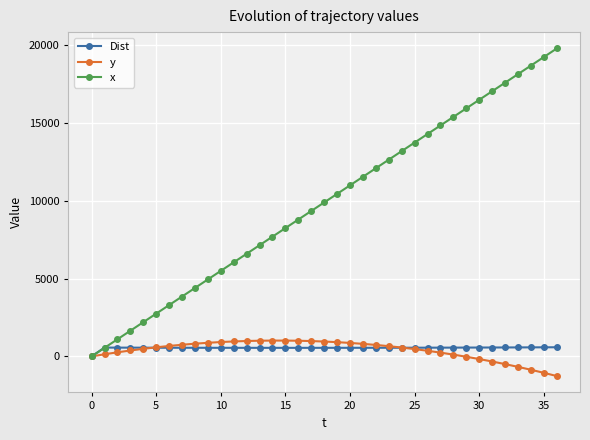

How many values in x are above zero?

36